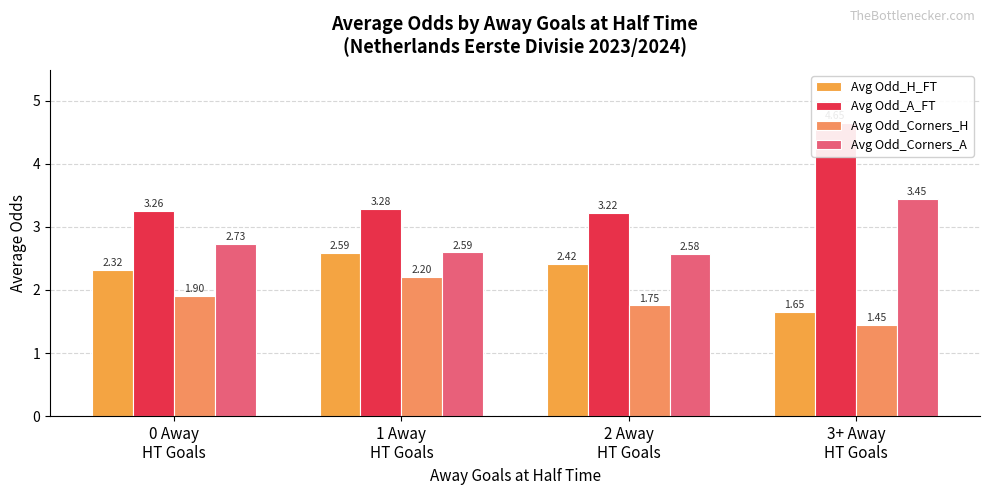

Are the bars grouped side by side (vs. stacked)?

Yes